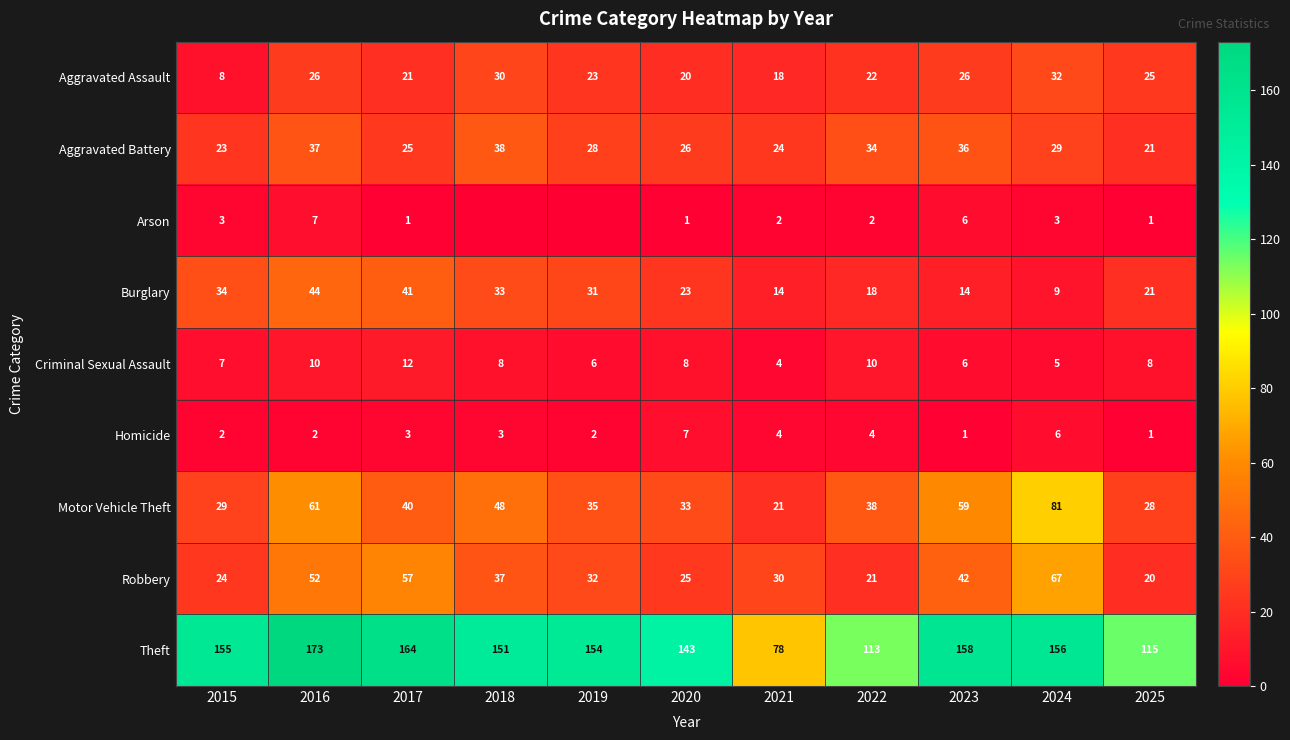

Where does the Motor Vehicle Theft series first go above 38?

2016